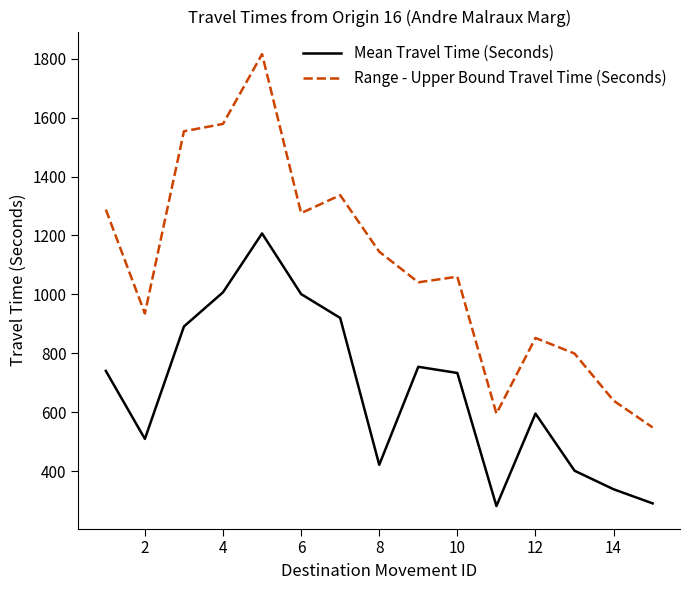

Which series has the widest spread of values?

Range - Upper Bound Travel Time (Seconds)